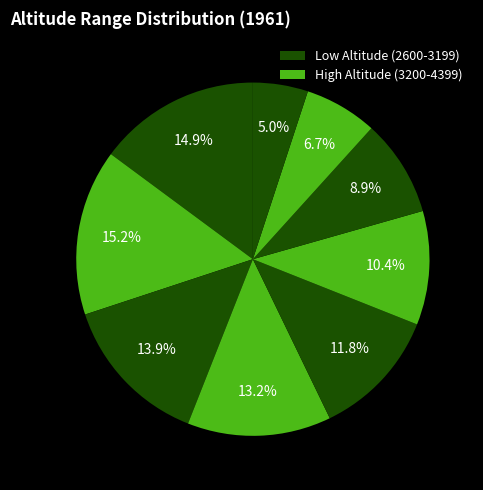

How many segments does this pie chart have?

9